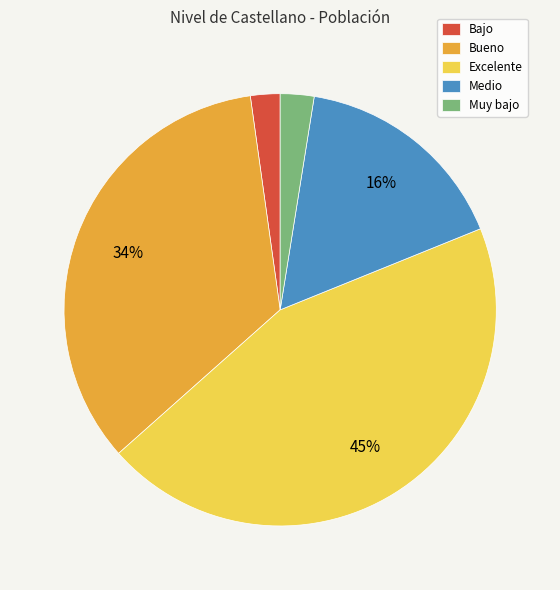

Does Bajo account for over 50% of the chart?

No